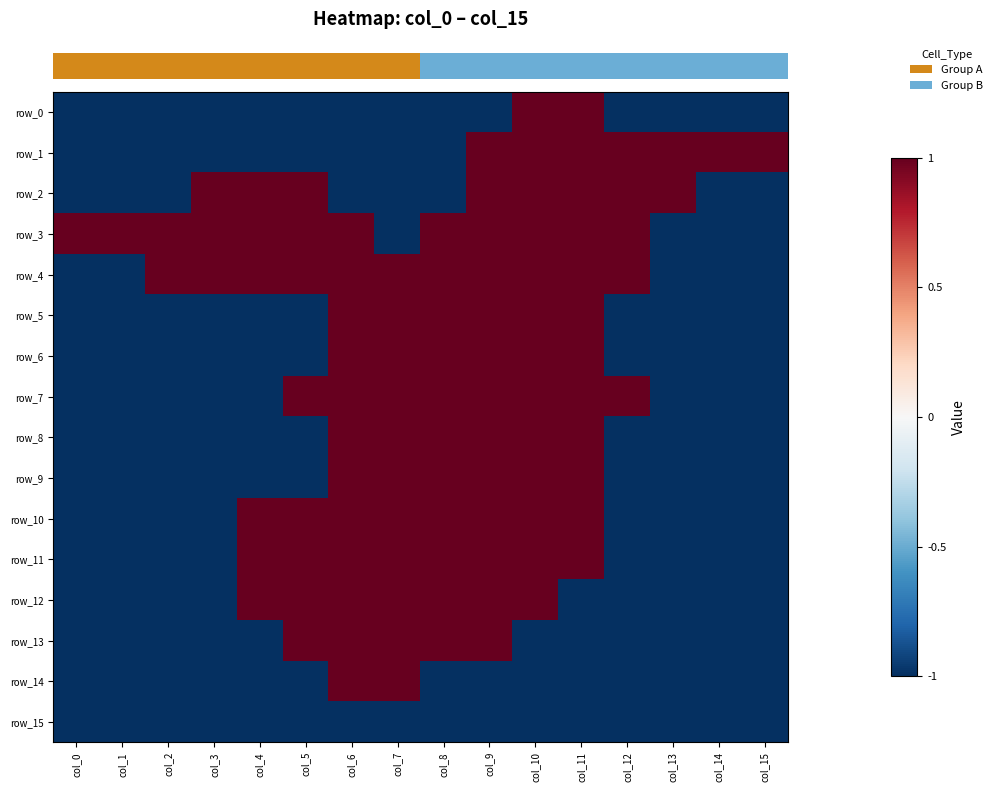

Which category has the highest value across all series?

col_10